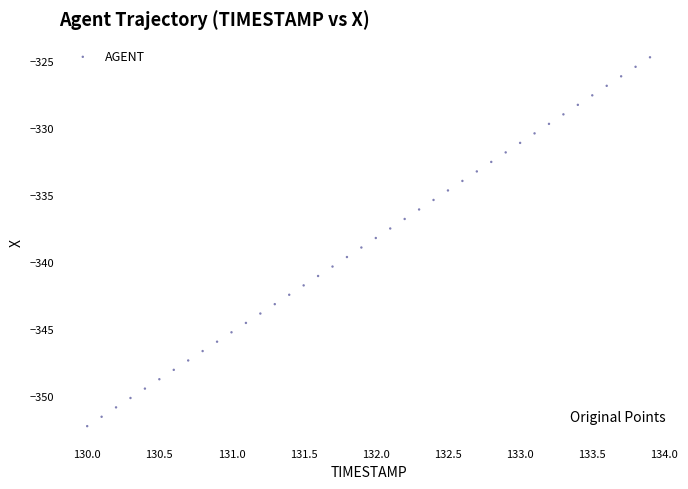

What is the range of X values (max minus min)?

3.9